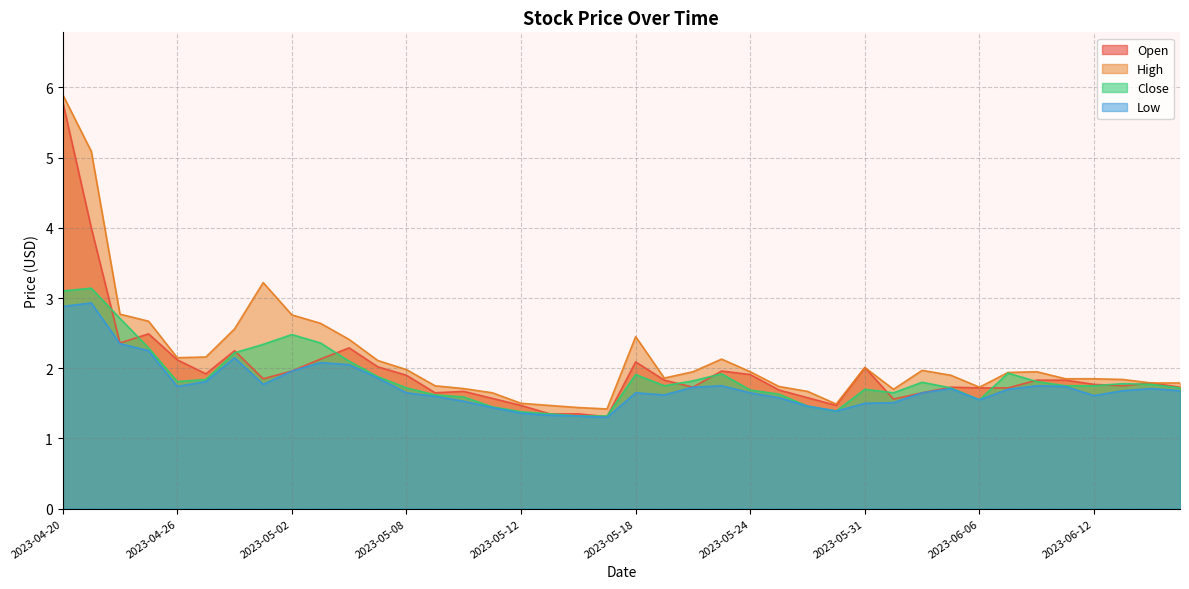

What are all the series names shown in the legend?

Open, High, Close, Low